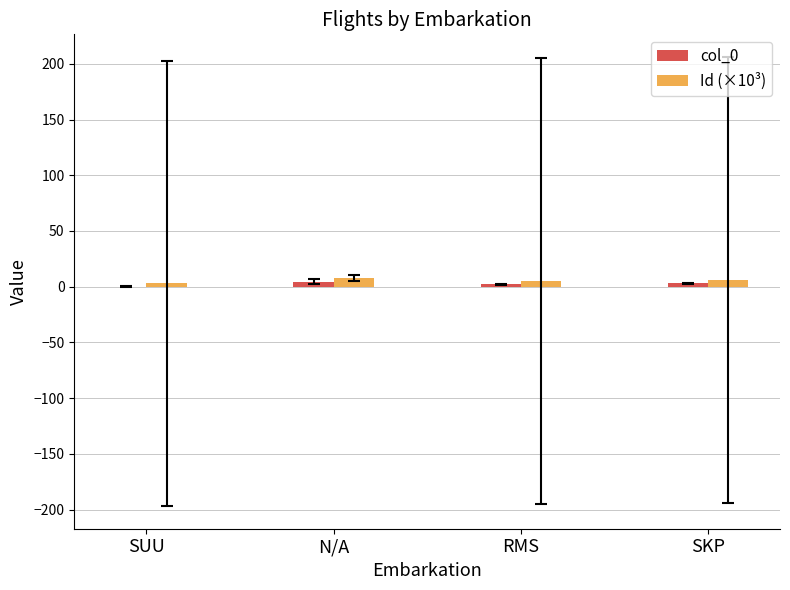

What are all the series names shown in the legend?

col_0, Id (×10³)